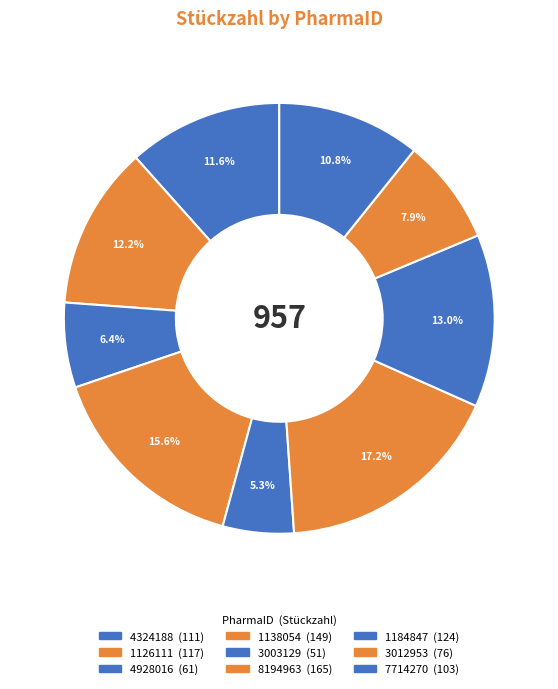

Count the number of slices in the pie.

9